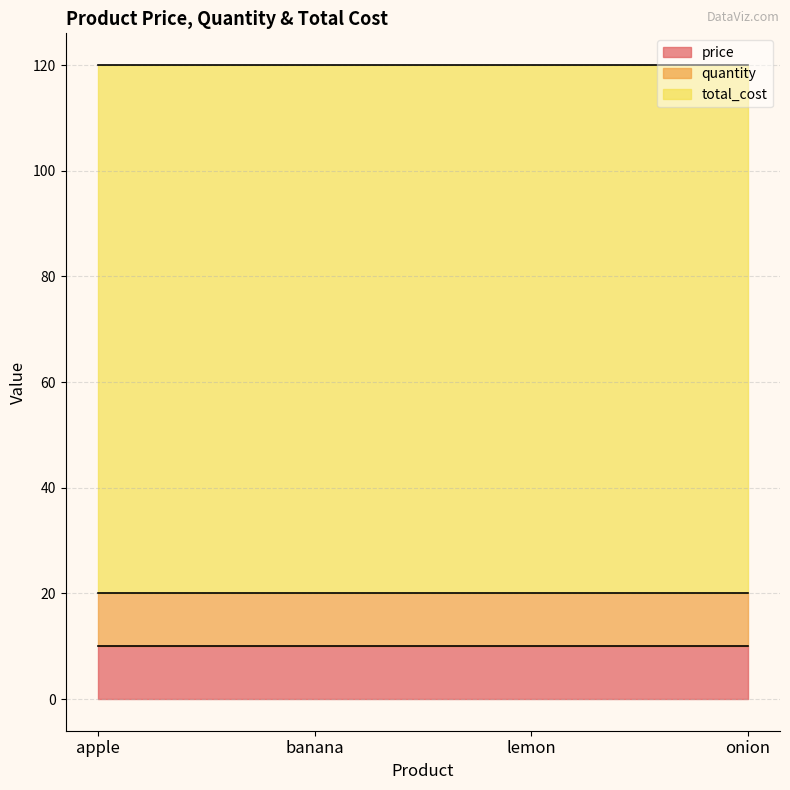

What is the label of the 2nd point from the right?

lemon